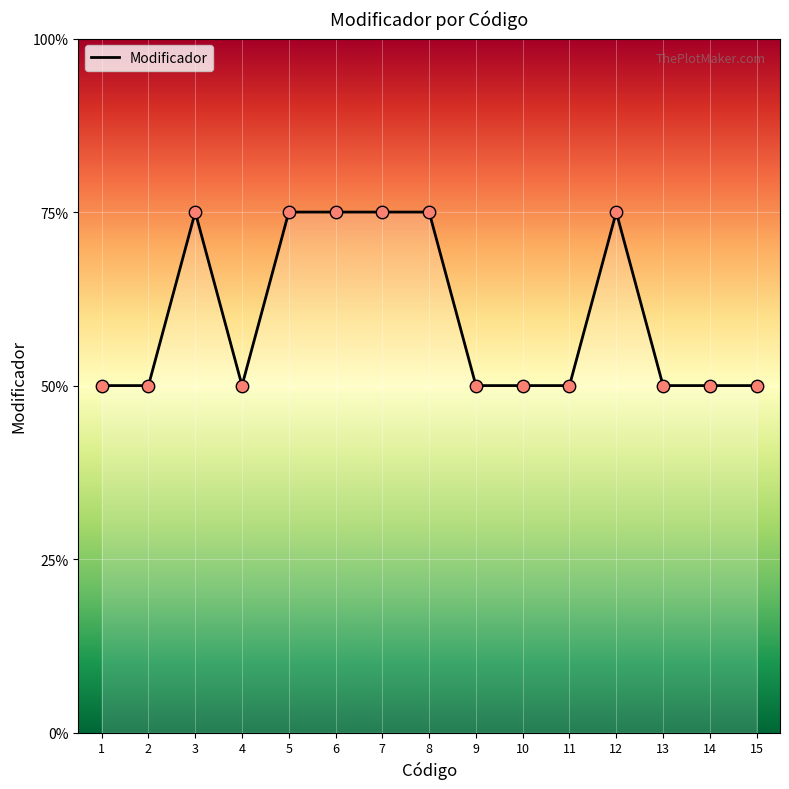

Does the chart have visible grid lines?

Yes